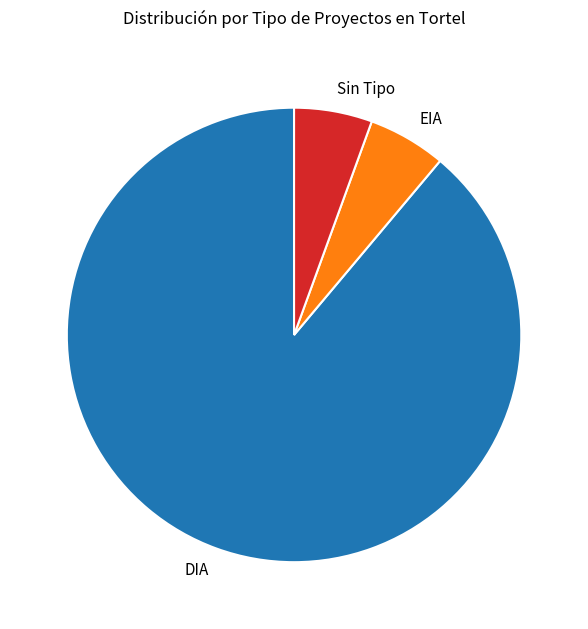

Which has a higher value, Sin Tipo or DIA?

DIA